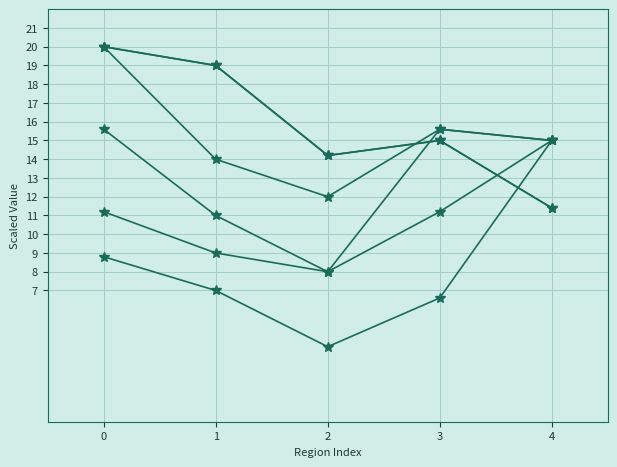

True or false: Check-lists and/or job-aids has a value of 11.2 at 3.

True